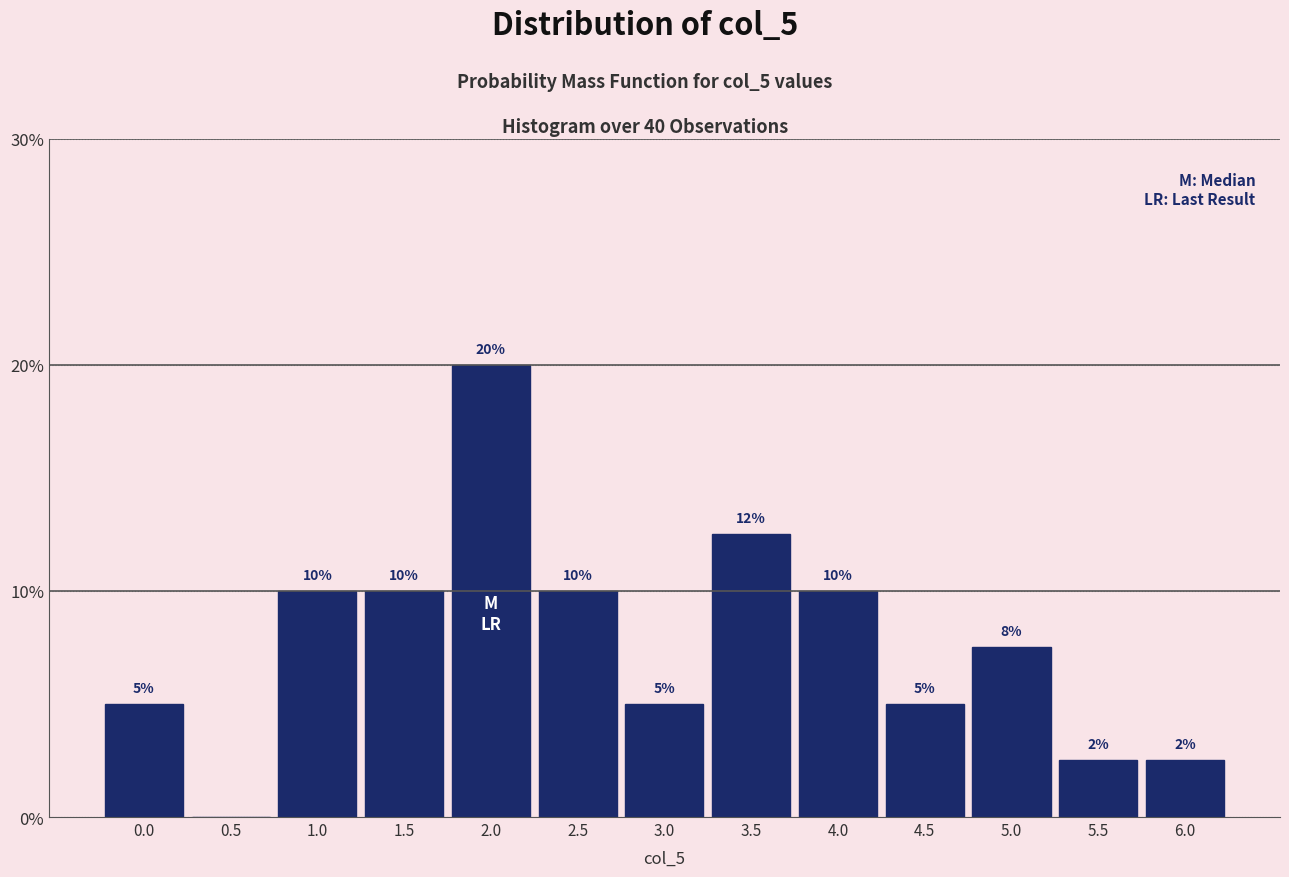

Approximately how many times larger is the value at 1.0 compared to 4.0?

1.0